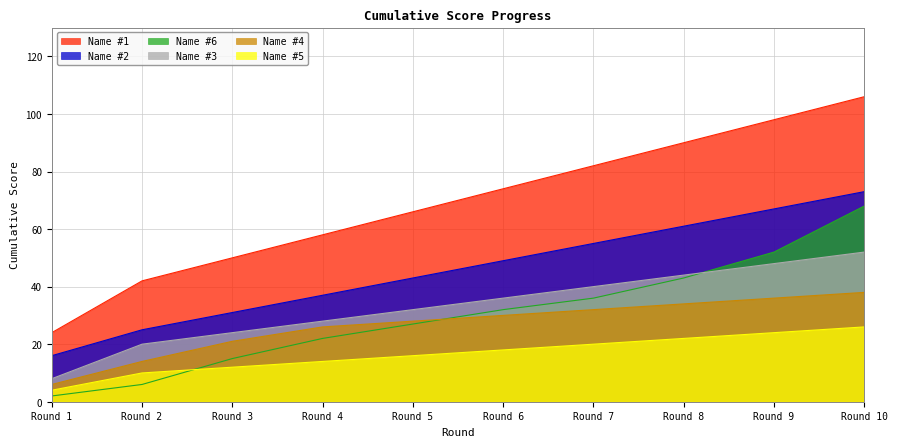

Where is Name #2 nearest to the value 44?

Round 5